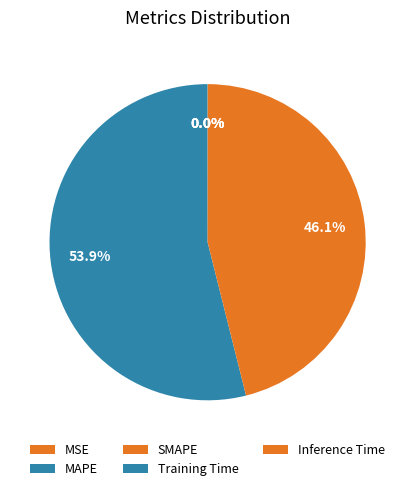

How many segments does this pie chart have?

5